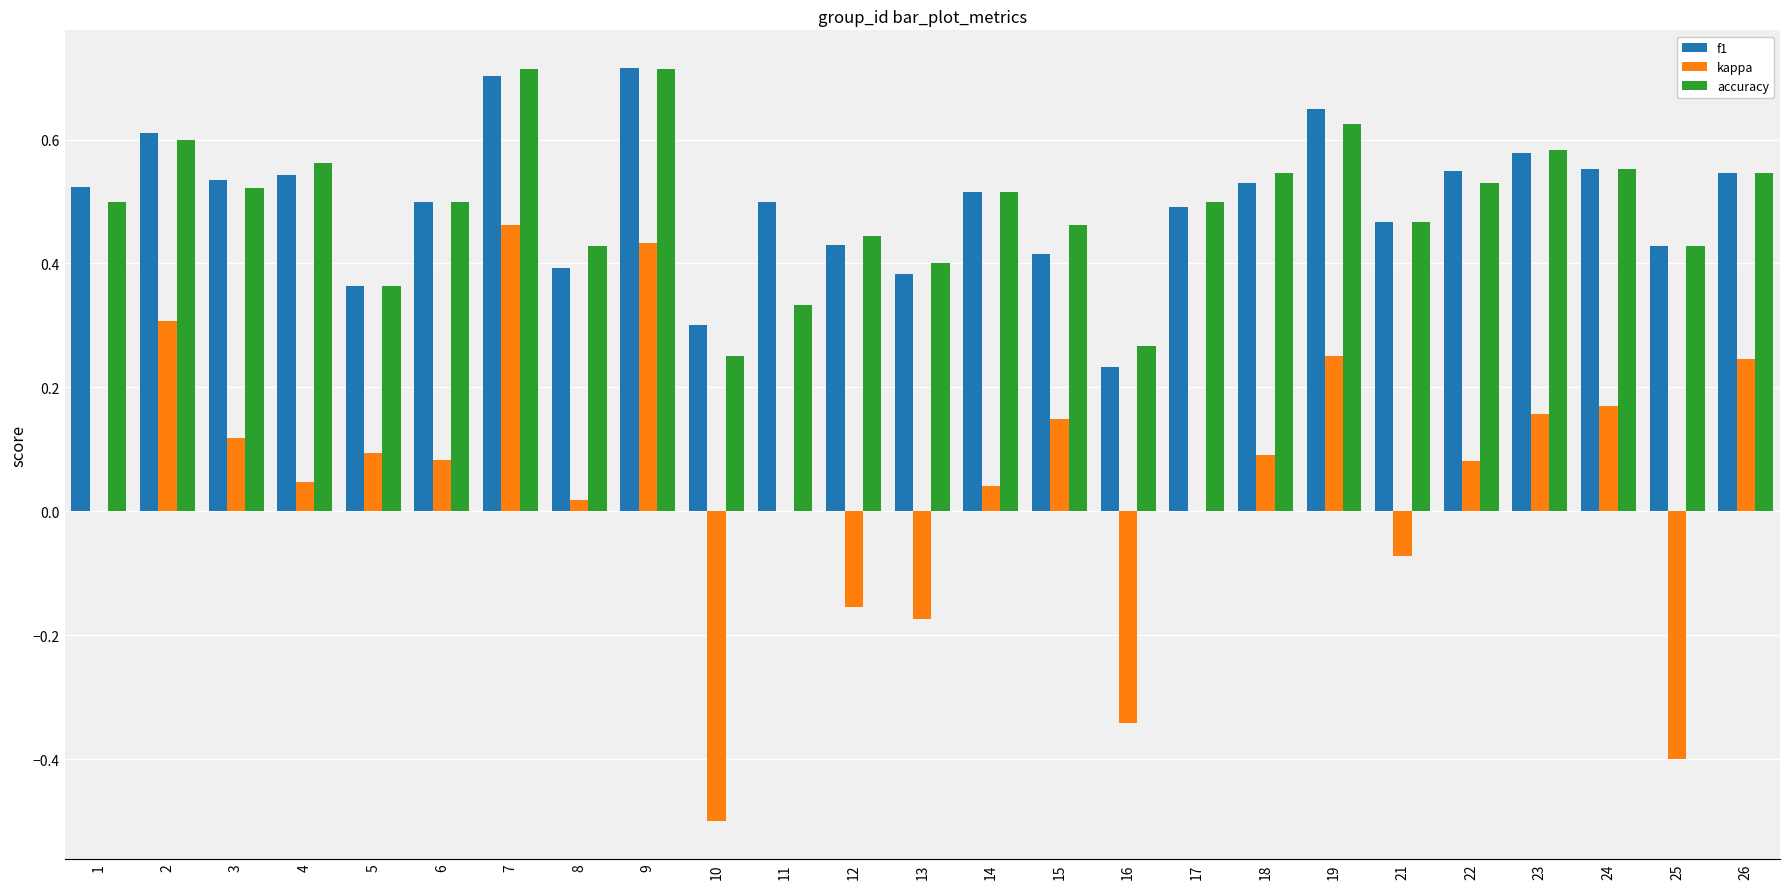

Which series changed the most between 2 and 14?

kappa